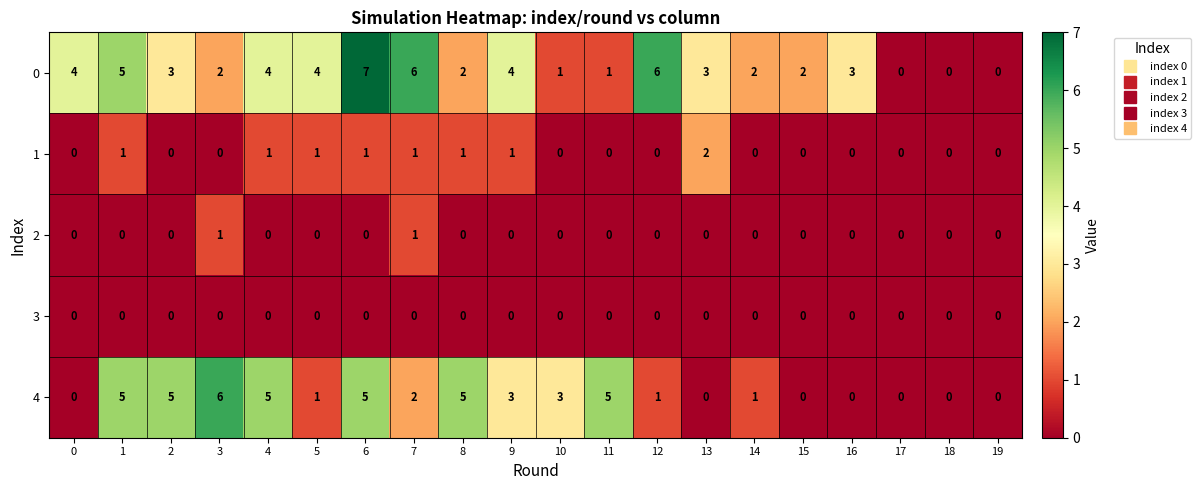

Which category has the highest value across all series?

6